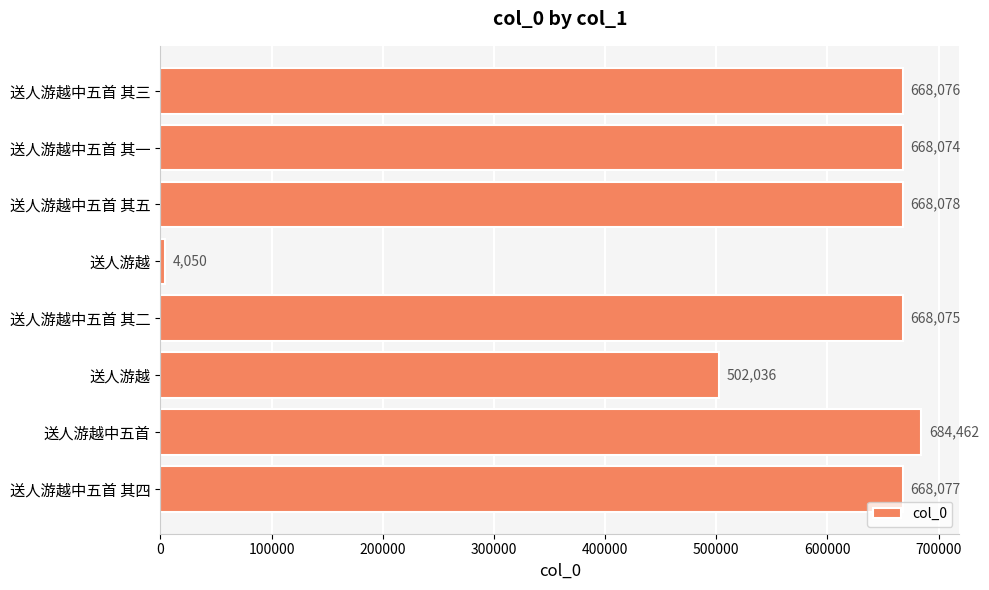

Does the chart contain stacked bars?

No